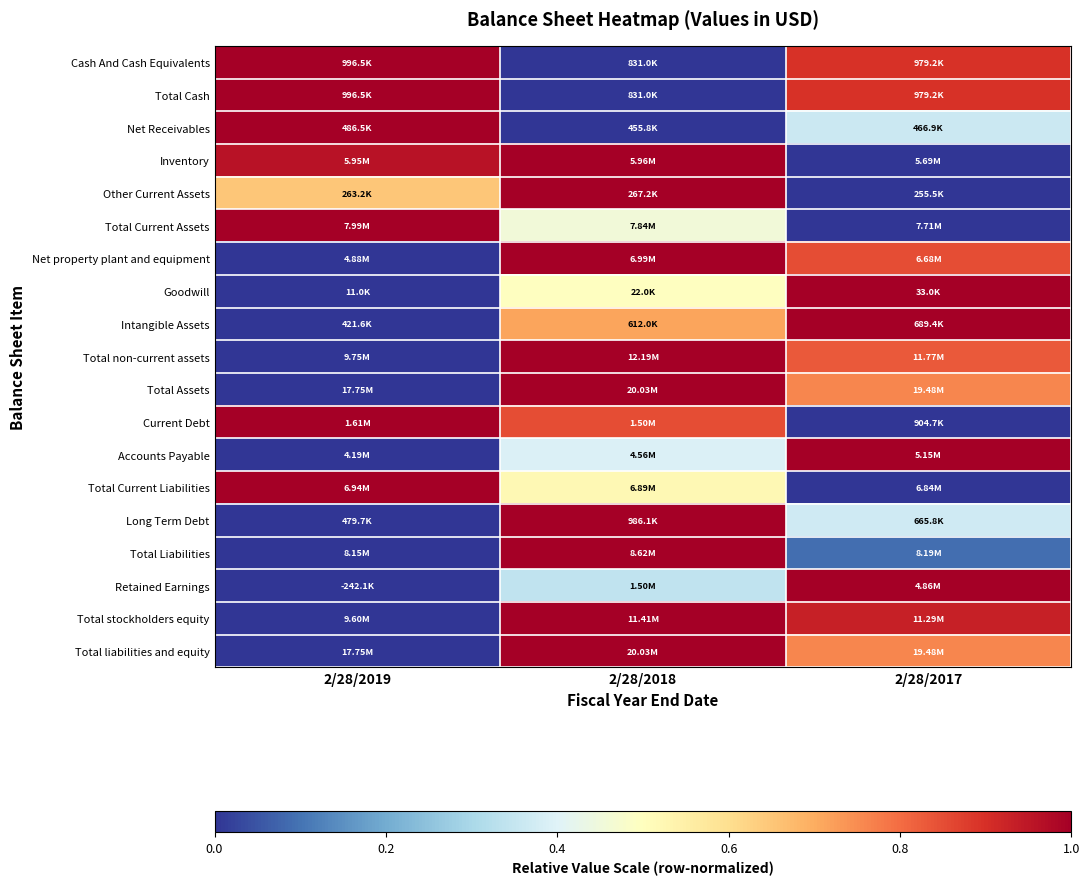

Between 2/28/2019 and 2/28/2018, which is larger?

2/28/2019